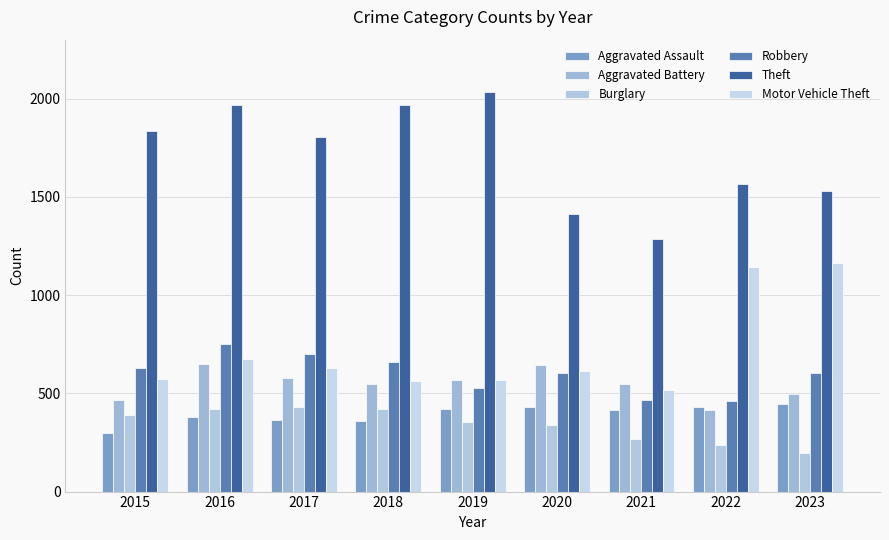

What is the value of the Aggravated Assault bar at the 2nd from the left?

379